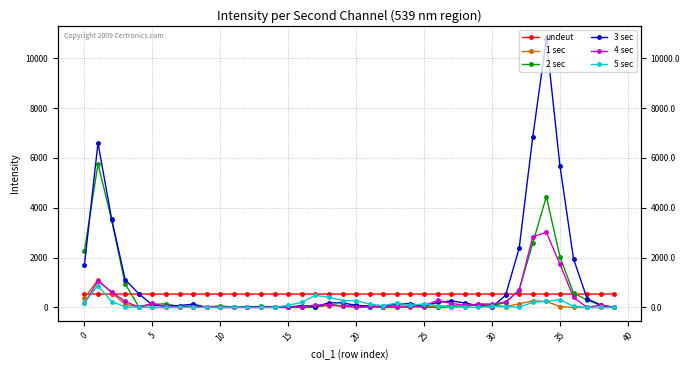

Which series has the largest total across all categories?

3 sec